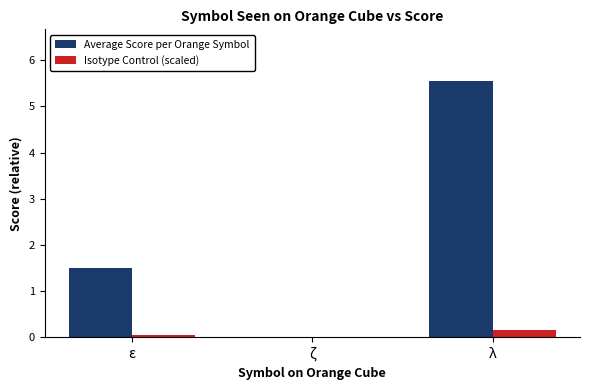

What are all the series names shown in the legend?

Average Score per Orange Symbol, Isotype Control (scaled)